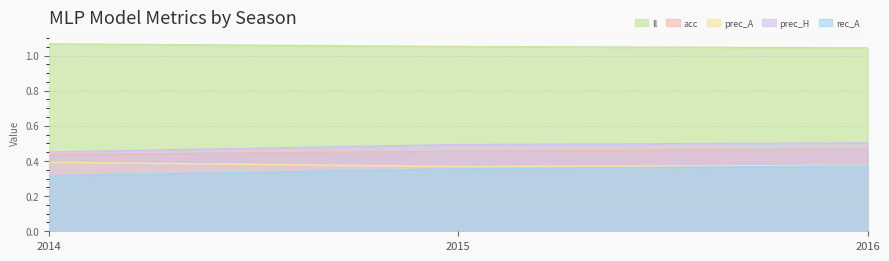

List the labels in order of prec_A value, largest first.

2014, 2016, 2015